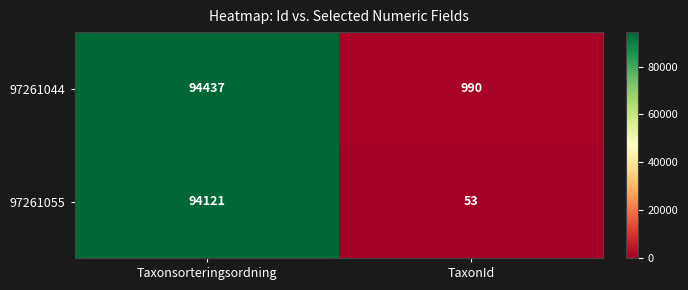

At Taxonsorteringsordning, list the series in order from largest to smallest.

97261044, 97261055